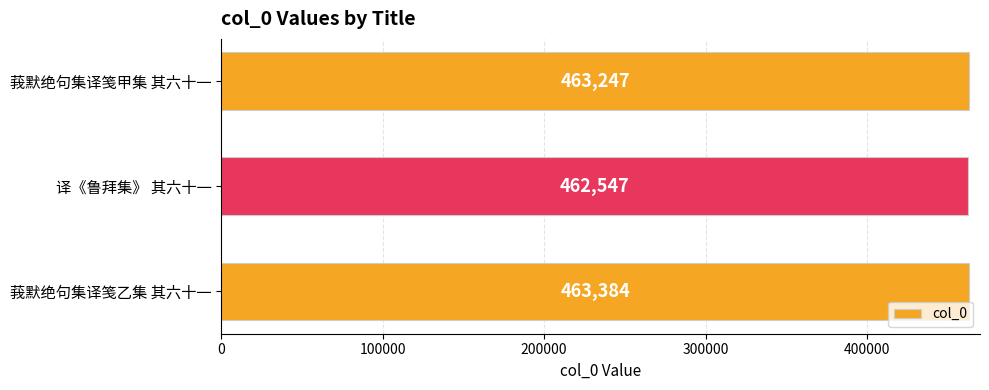

Are the bars horizontal?

Yes